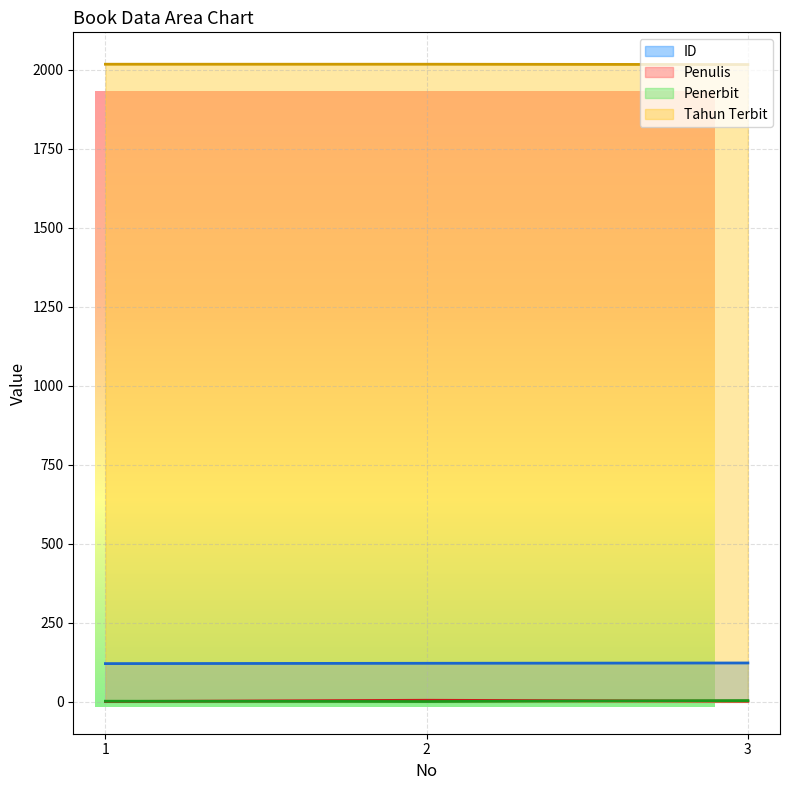

What is the value of the Tahun Terbit (line) point at the 1st from the left?

2018